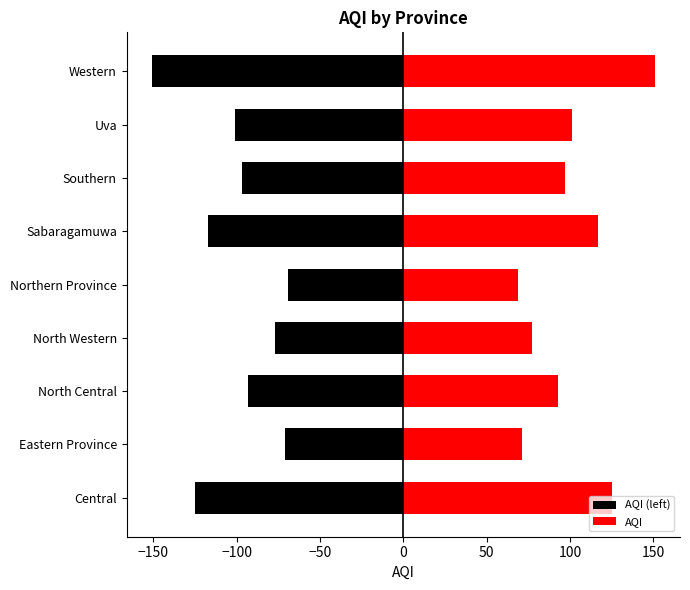

What is the difference between the maximum and minimum values in the AQI series?

82